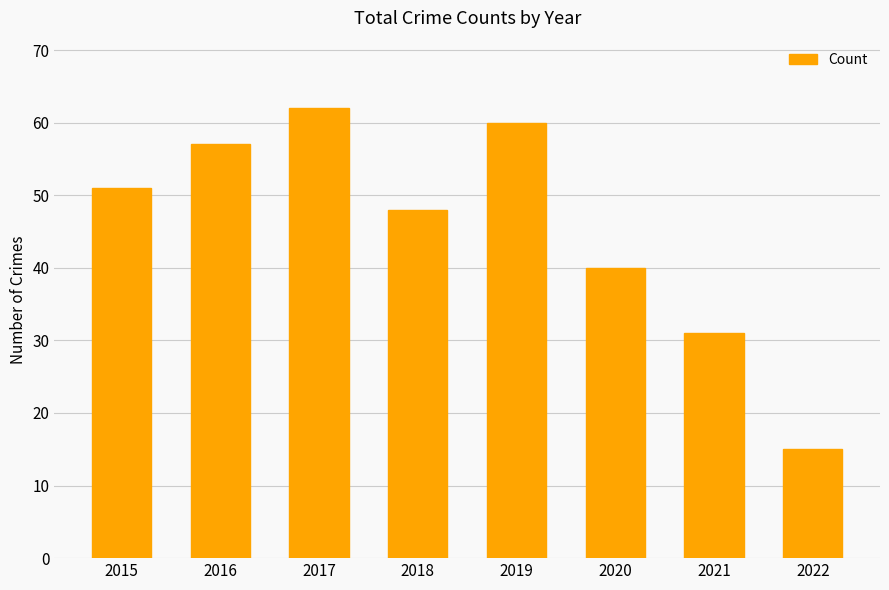

Reading right to left, list all the values displayed in this chart.

2022=15	2021=31	2020=40	2019=60	2018=48	2017=62	2016=57	2015=51